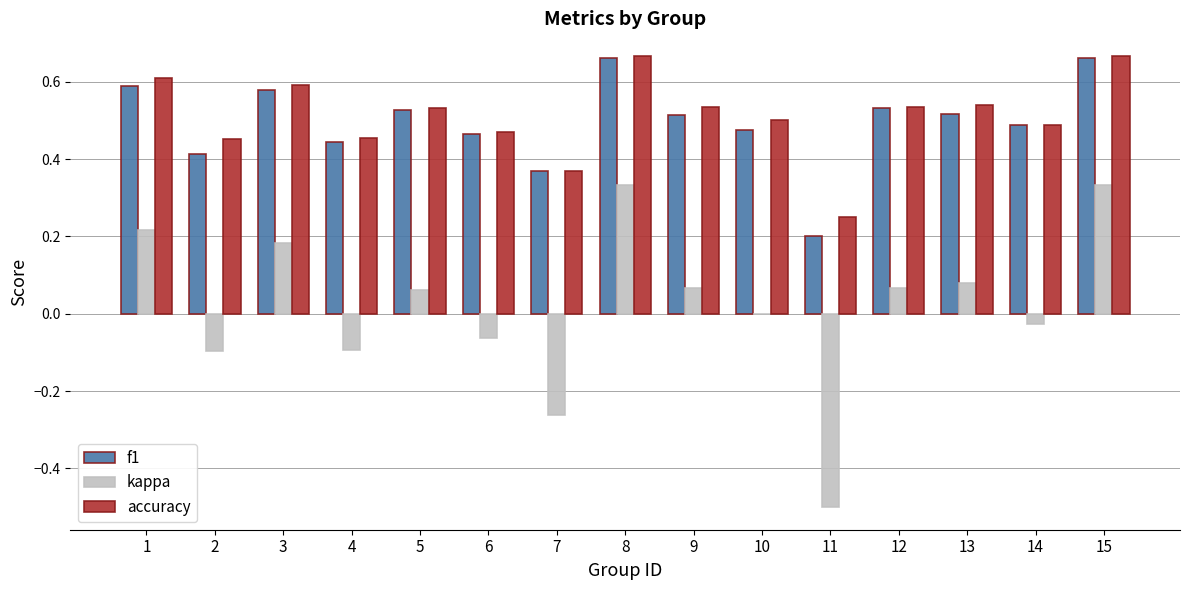

At which label is accuracy closest to 0?

11